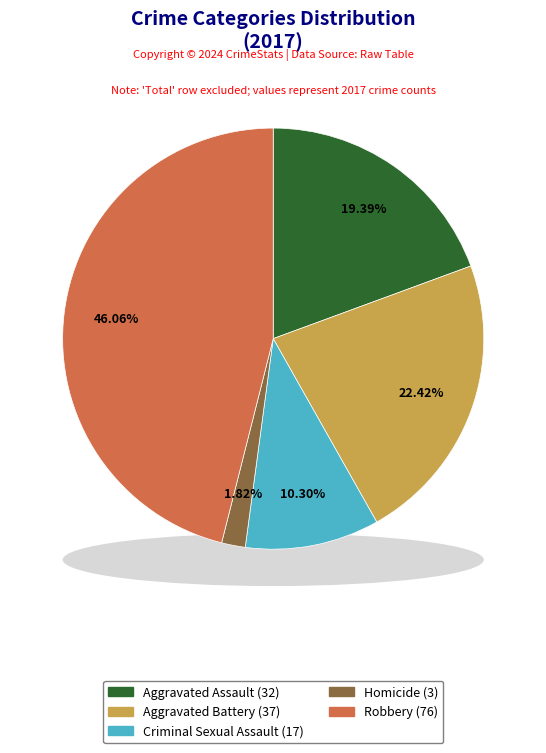

Count the number of slices in the pie.

5